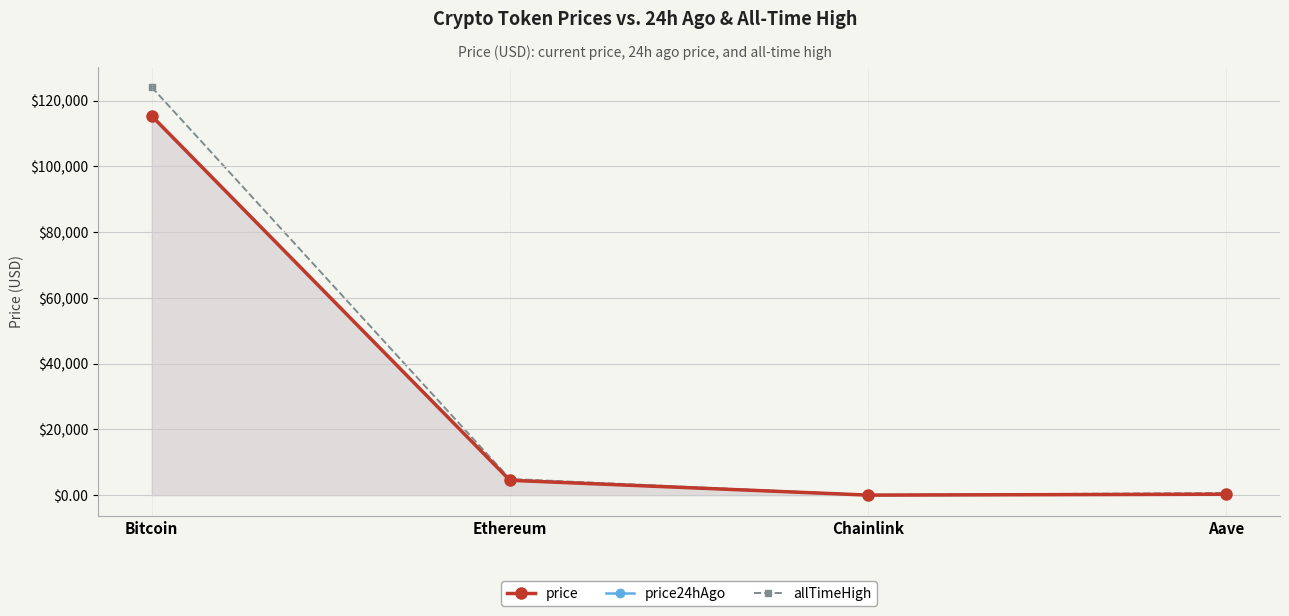

The value of price24hAgo at Bitcoin is 155865.3. True or false?

False